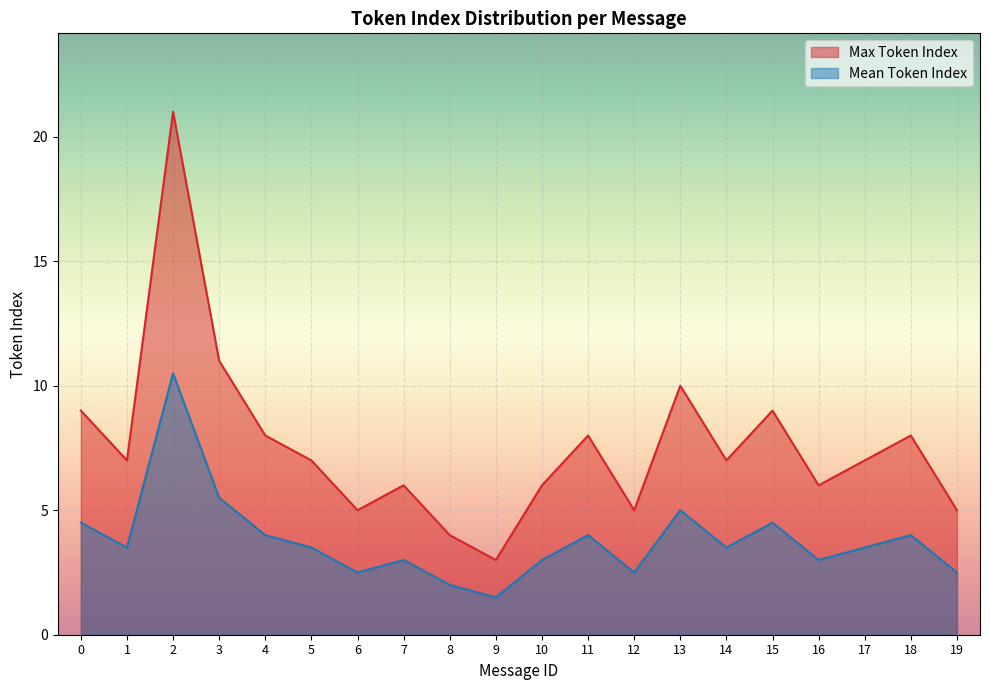

What are all the series names shown in the legend?

Max Token Index, Mean Token Index